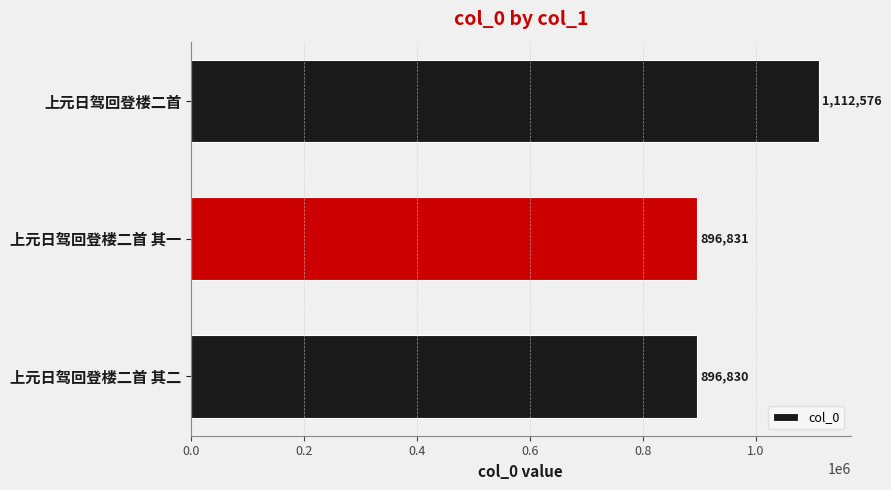

Rank the categories by value from highest to lowest.

上元日驾回登楼二首, 上元日驾回登楼二首 其一, 上元日驾回登楼二首 其二